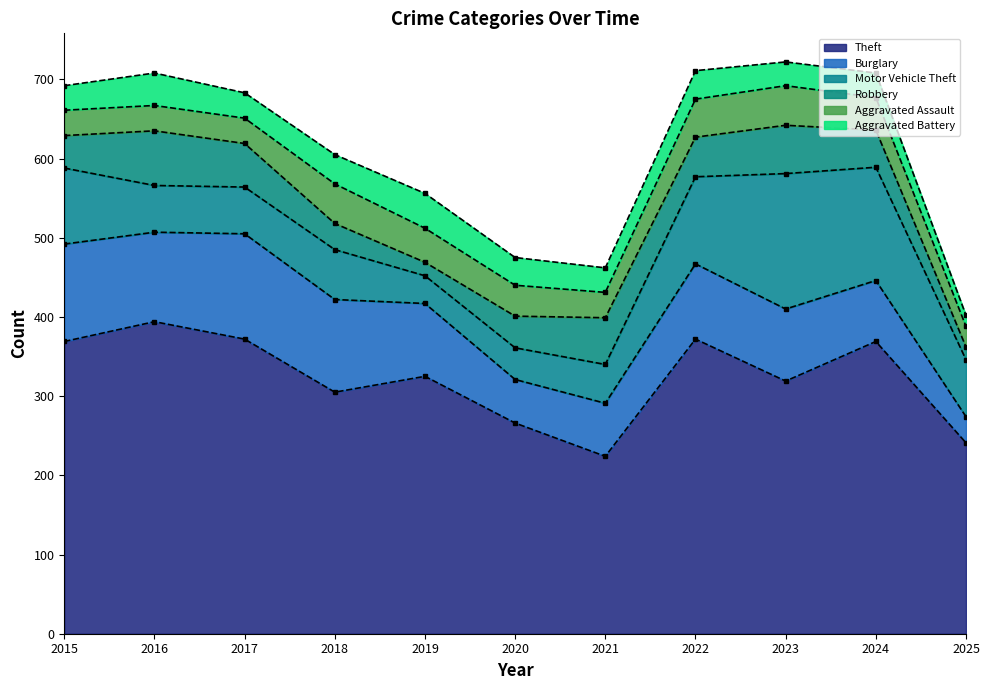

What is the value of the Theft point at the 6th from the left?

266